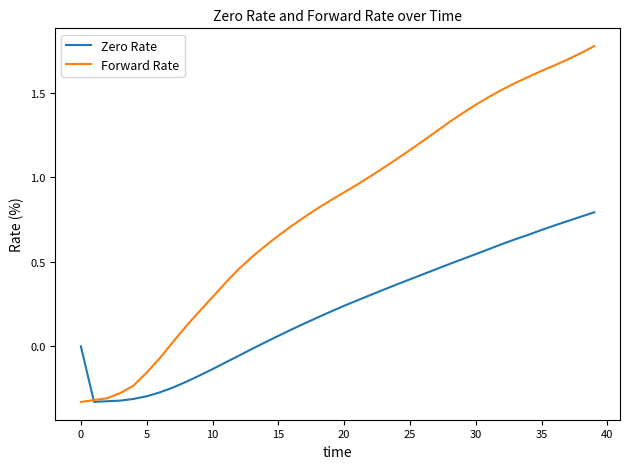

List the series in order of their overall mean, lowest first.

Zero Rate, Forward Rate